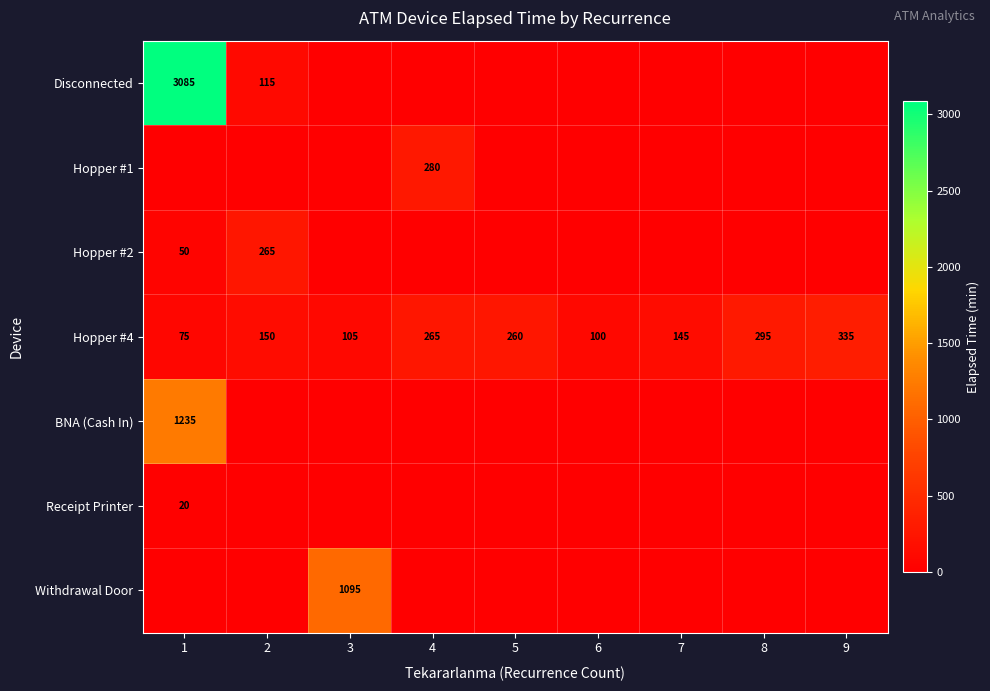

True or false: Hopper #4 has a value of 407 at 8.

False